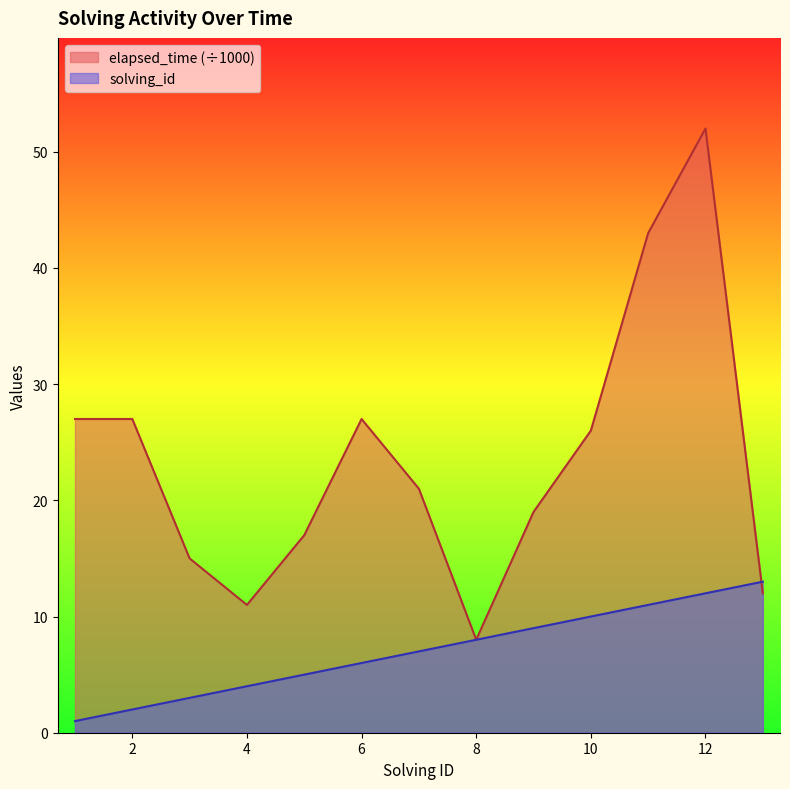

How many distinct data groups are displayed?

2